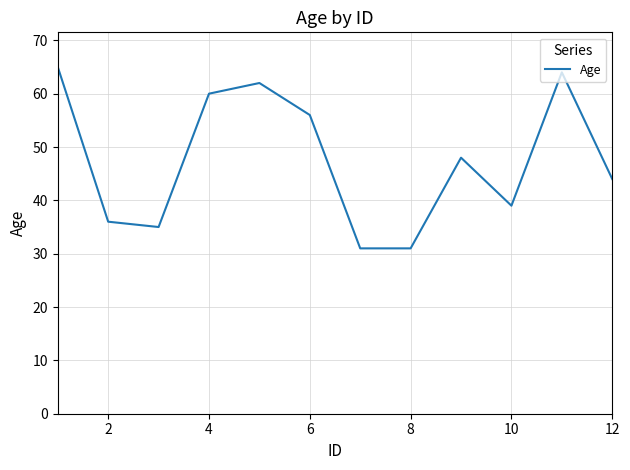

What is the minimum value shown in the chart?

31